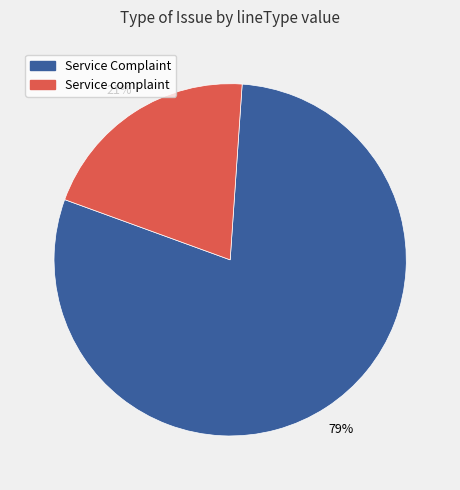

To the nearest percent, what is the average slice percentage?

50%